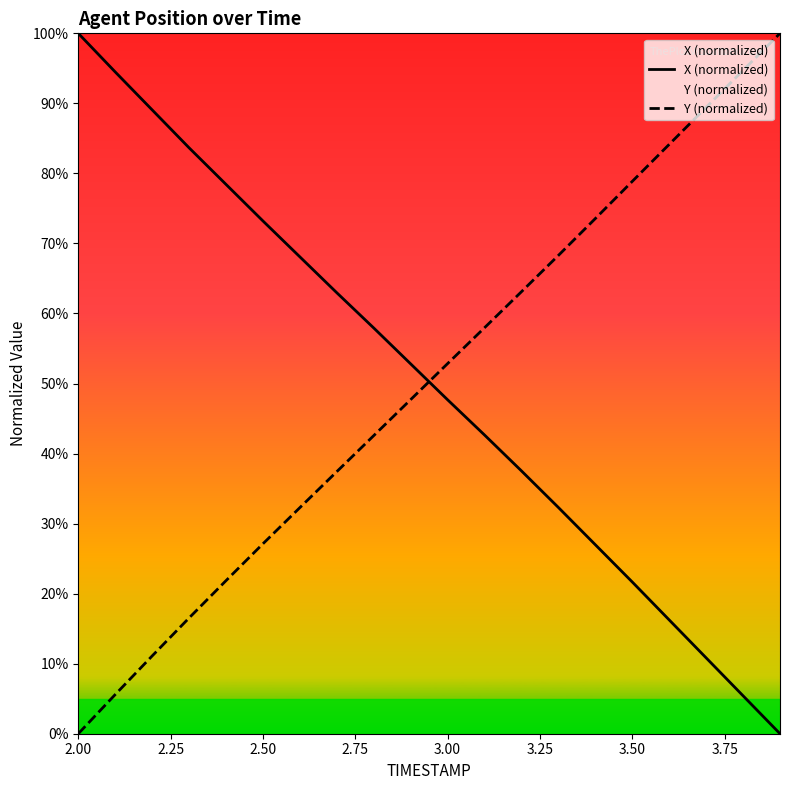

How many intersections are there between X (normalized) and Y (normalized)?

1